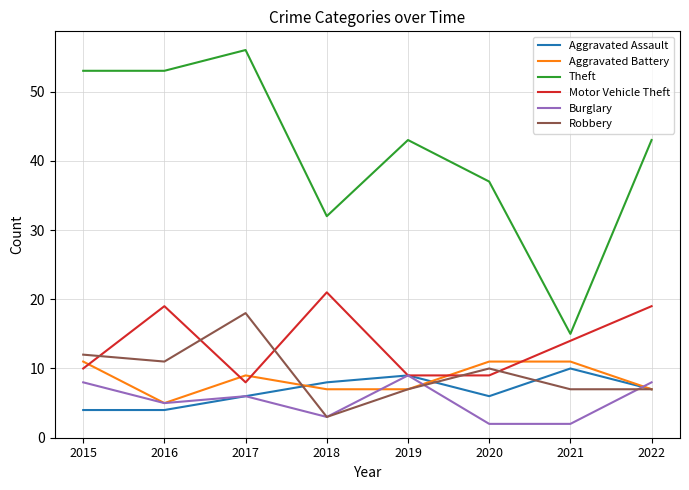

Does the chart have visible grid lines?

Yes